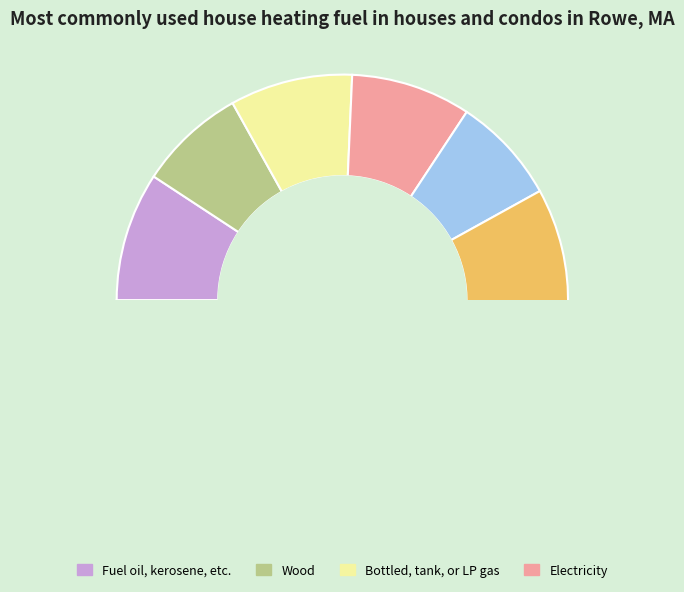

Does 20 account for over 50% of the chart?

No